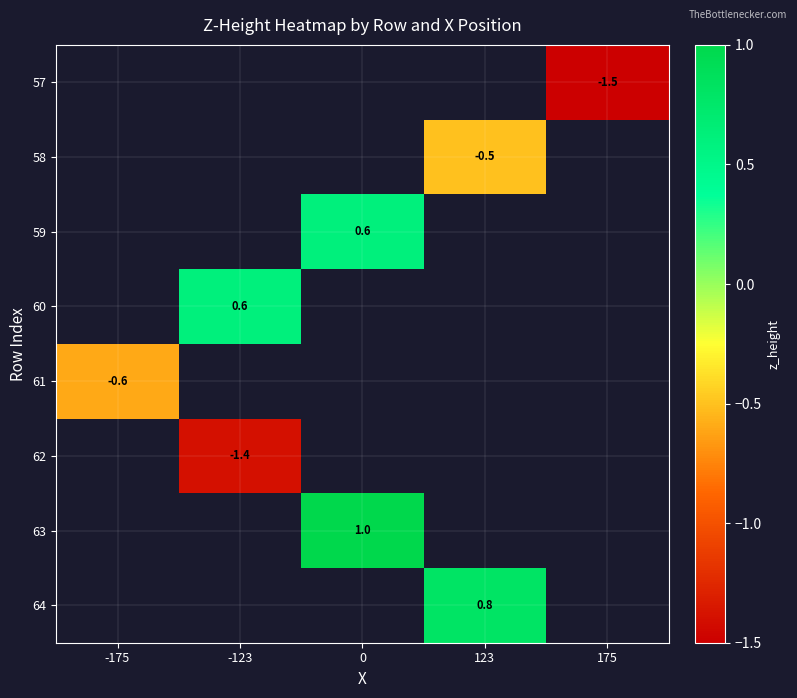

Is the value of 64 at 123 greater than the value of 60 at -123?

Yes